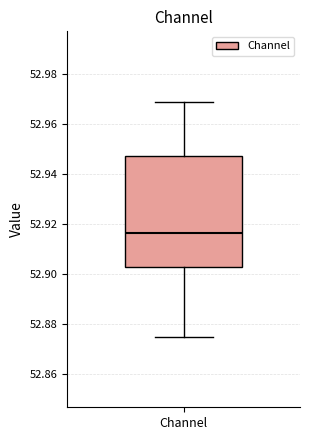

Read this box plot against the y-axis: the position of the median line, the range covered by the box, and the ends of both whiskers. The values are not printed on the chart, so give them approximately, as read against the axis.

median 52.916, box 52.902 to 52.946, whiskers 52.874 to 52.968